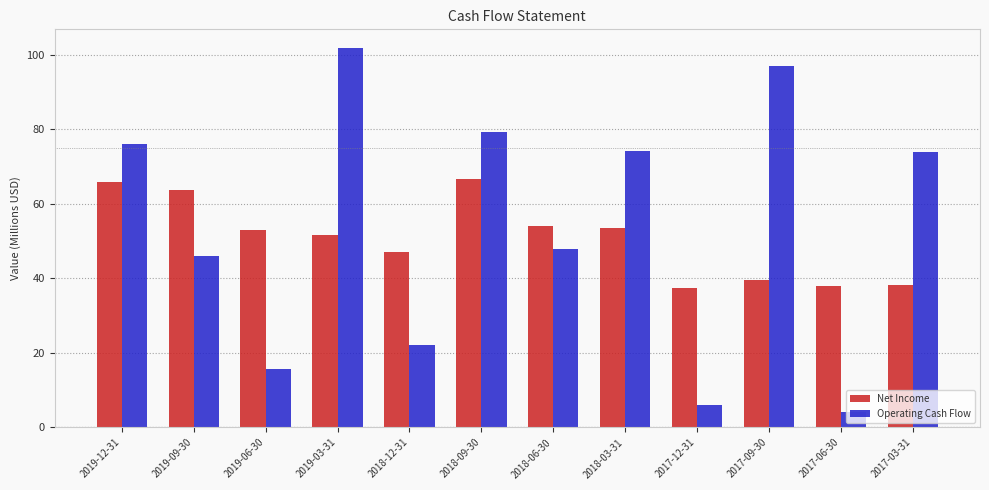

What are all the series names shown in the legend?

Net Income, Operating Cash Flow